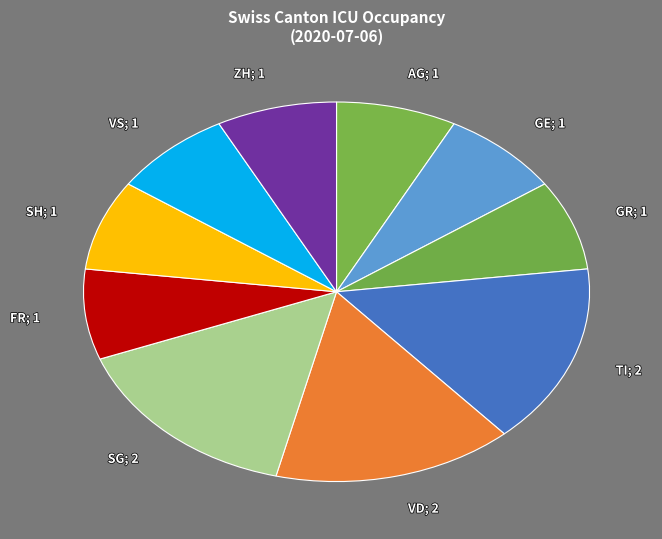

What is the ratio of the value at VS; 1 to the value at VD; 2?

0.5